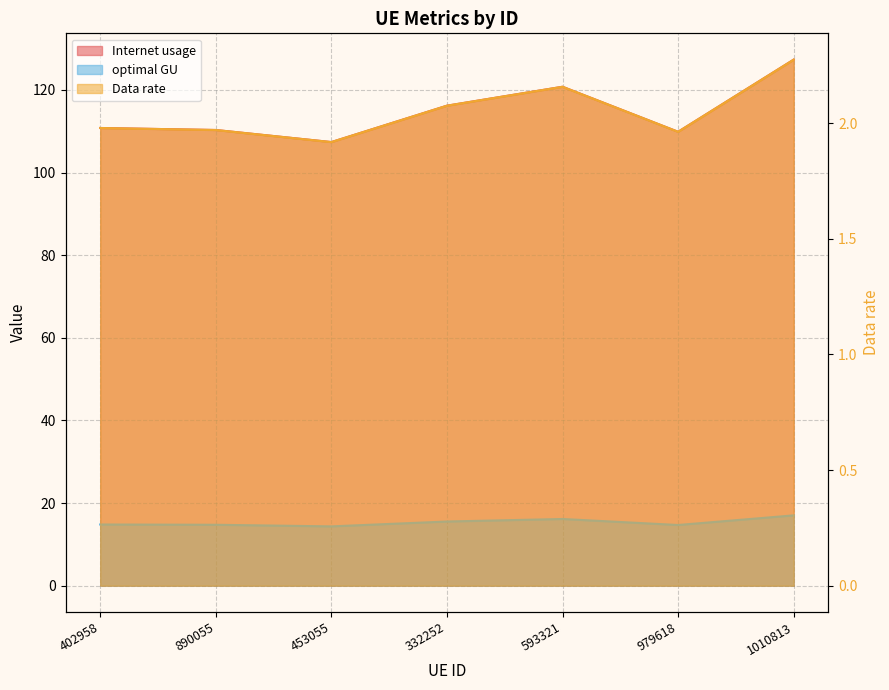

True or false: Data rate has a value of 14.7 at 890055.

True